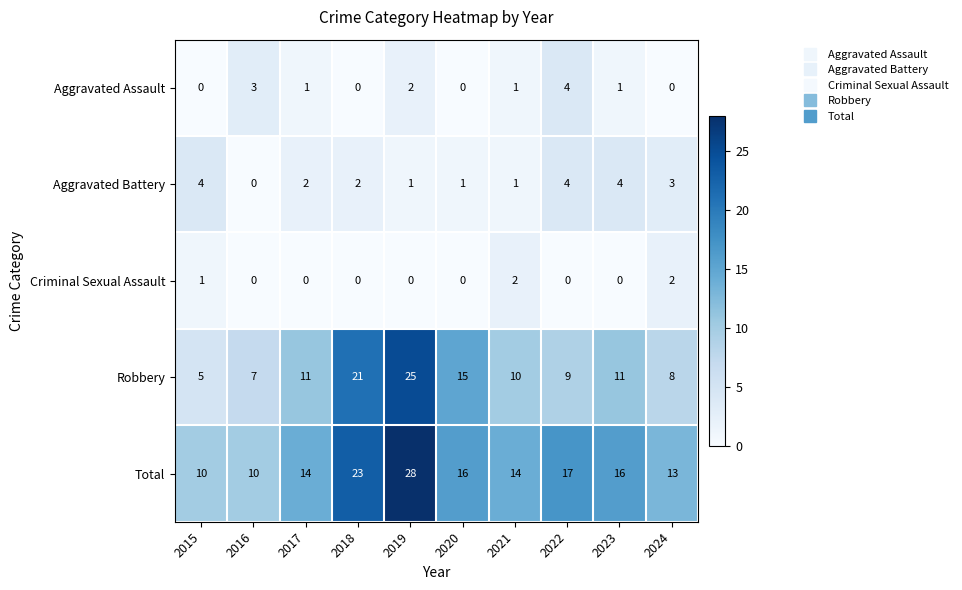

The Robbery series shows 25 at 2019. True or false?

True